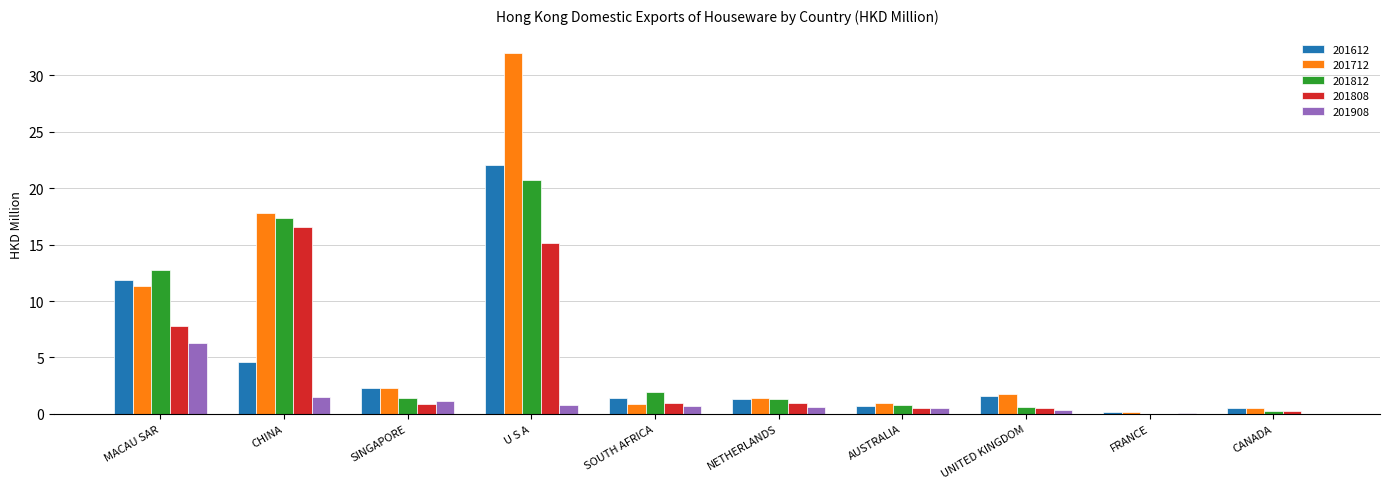

The 201612 series shows 22.0 at U S A. True or false?

True